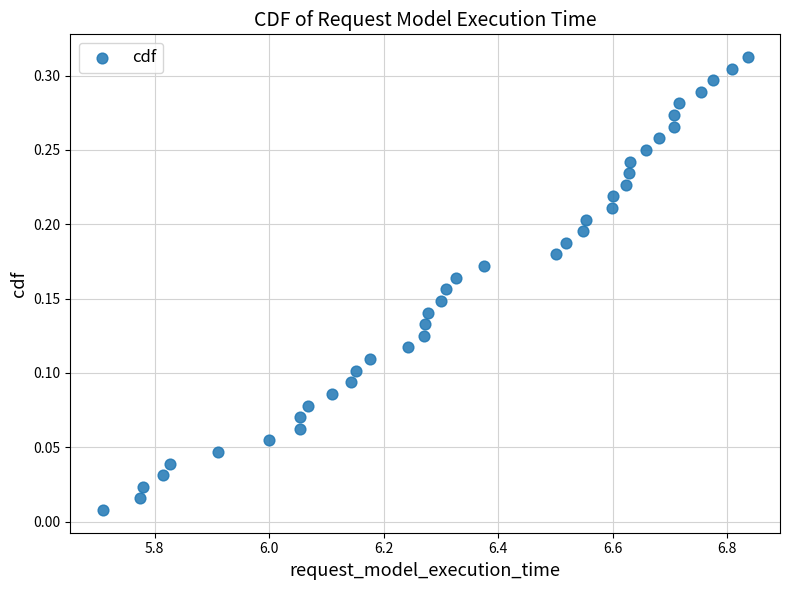

What is the range of X values (max minus min)?

1.1